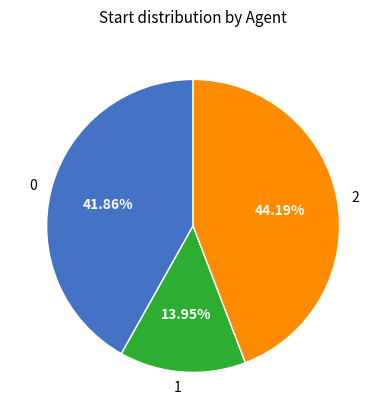

To the nearest percent, what is the combined percentage of 1 and 2?

58%